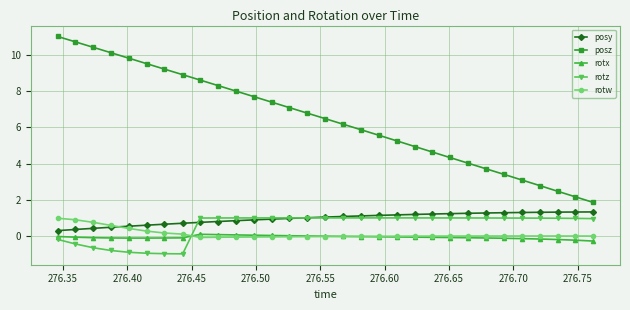

What is the value of the rotw point at the 2nd from the left?

0.9